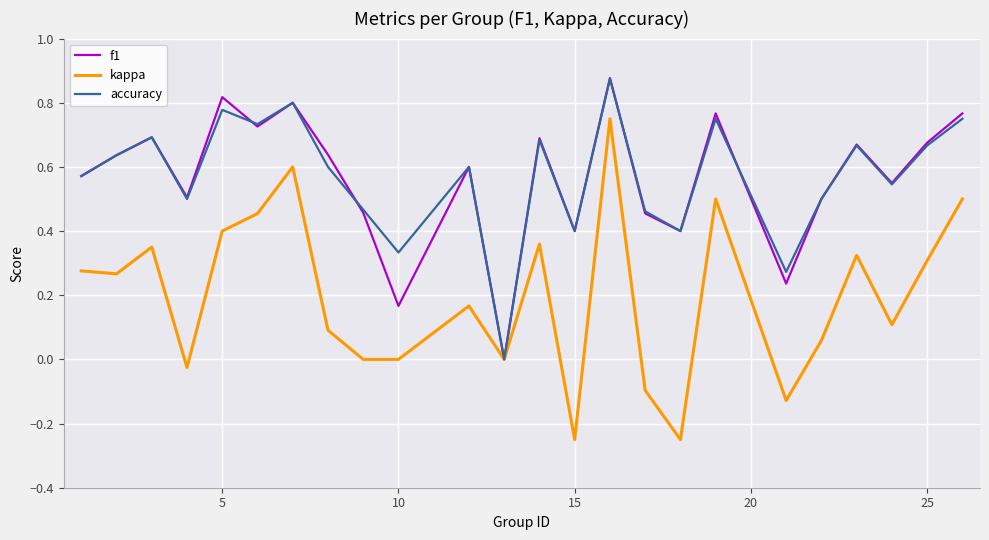

Which series has the widest spread of values?

kappa